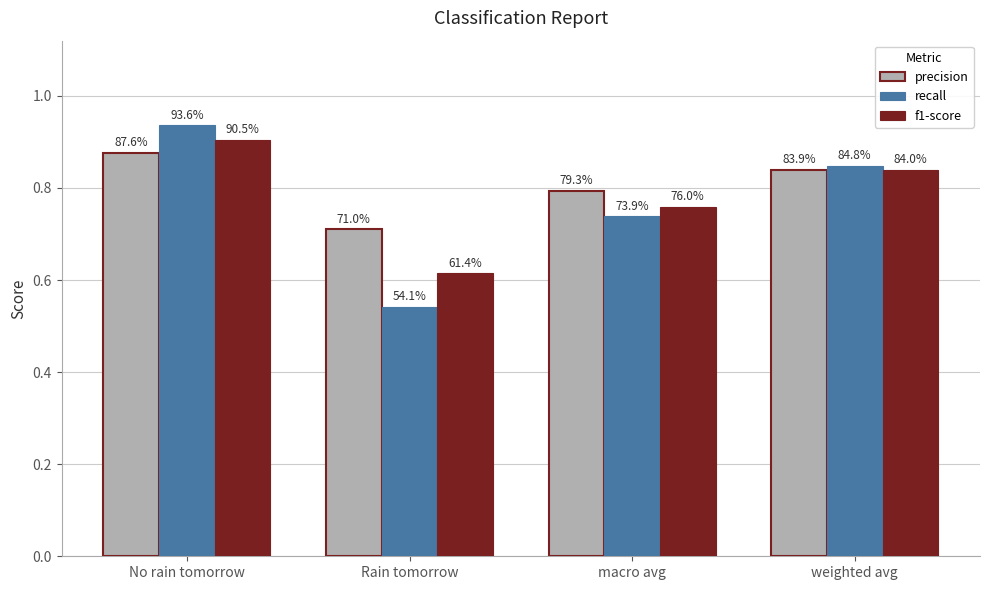

The recall series shows 0.4 at macro avg. True or false?

False